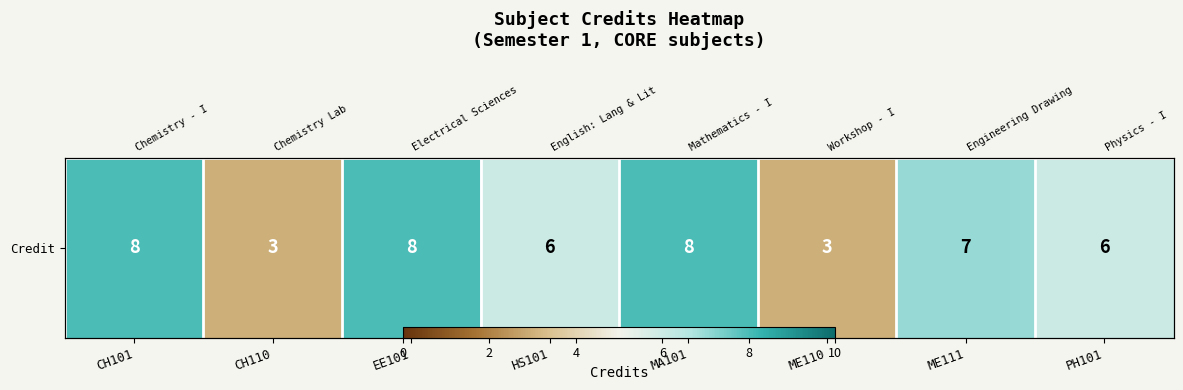

What is the change in value from CH110 to EE101?

+5